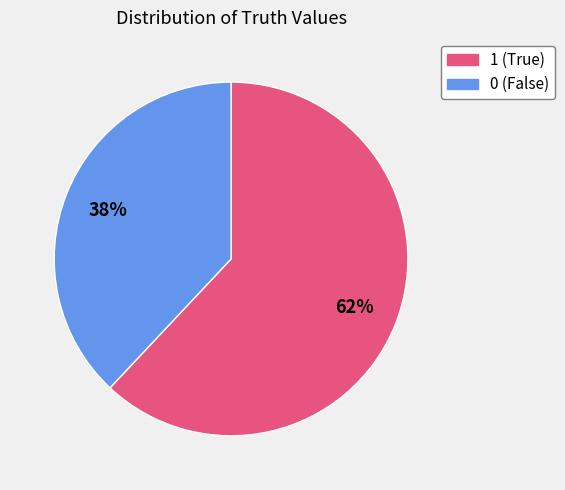

Does 1 account for over 50% of the chart?

Yes